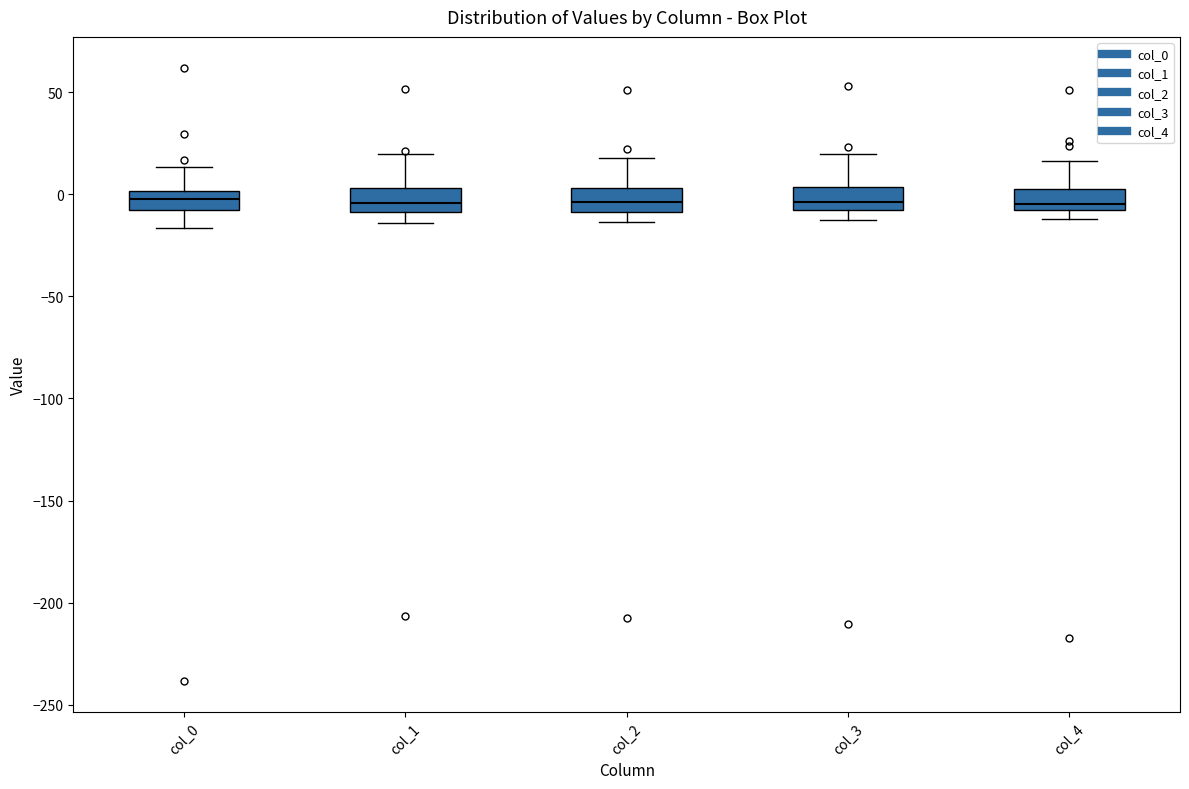

Reading left to right, read every box against the y-axis: the position of its median line, the range the box covers, and the ends of its whiskers. The values are not printed on the chart, so give them approximately, as read against the axis.

col_0: median 0 (inside the box), box -10 to 0, whiskers -15 to 15
col_1: median -5, box -10 to 5, whiskers -15 to 20
col_2: median -5, box -10 to 5, whiskers -15 to 20
col_3: median -5, box -10 to 5, whiskers -10 (just below the box's lower edge) to 20
col_4: median -5, box -10 to 5, whiskers -10 (just below the box's lower edge) to 15